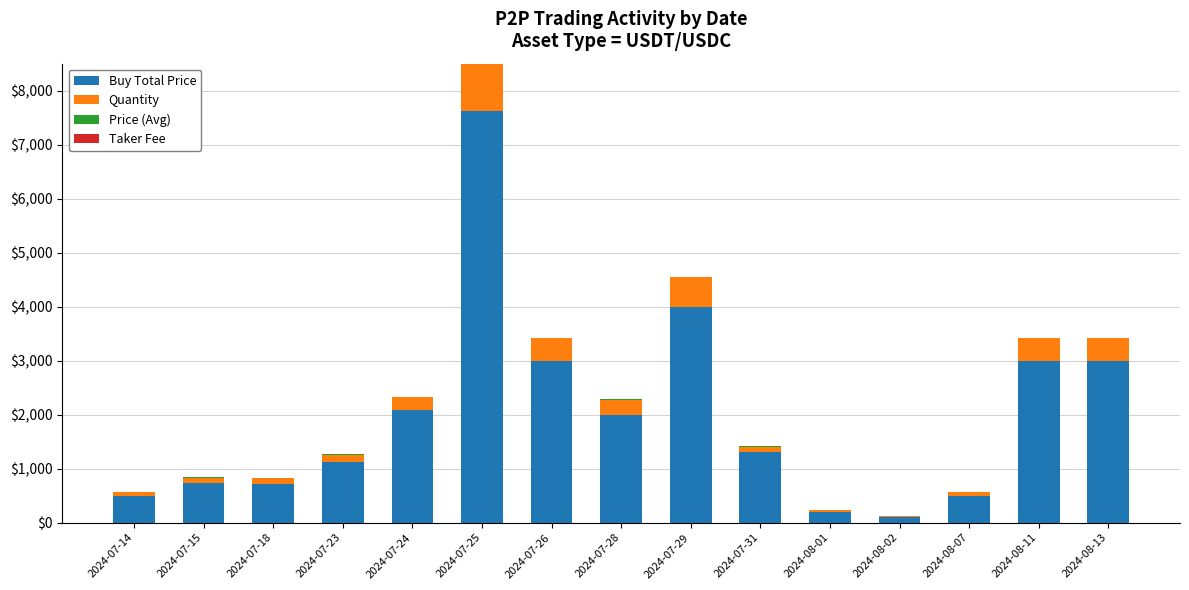

How many values in the Buy Total Price series exceed 1300?

7